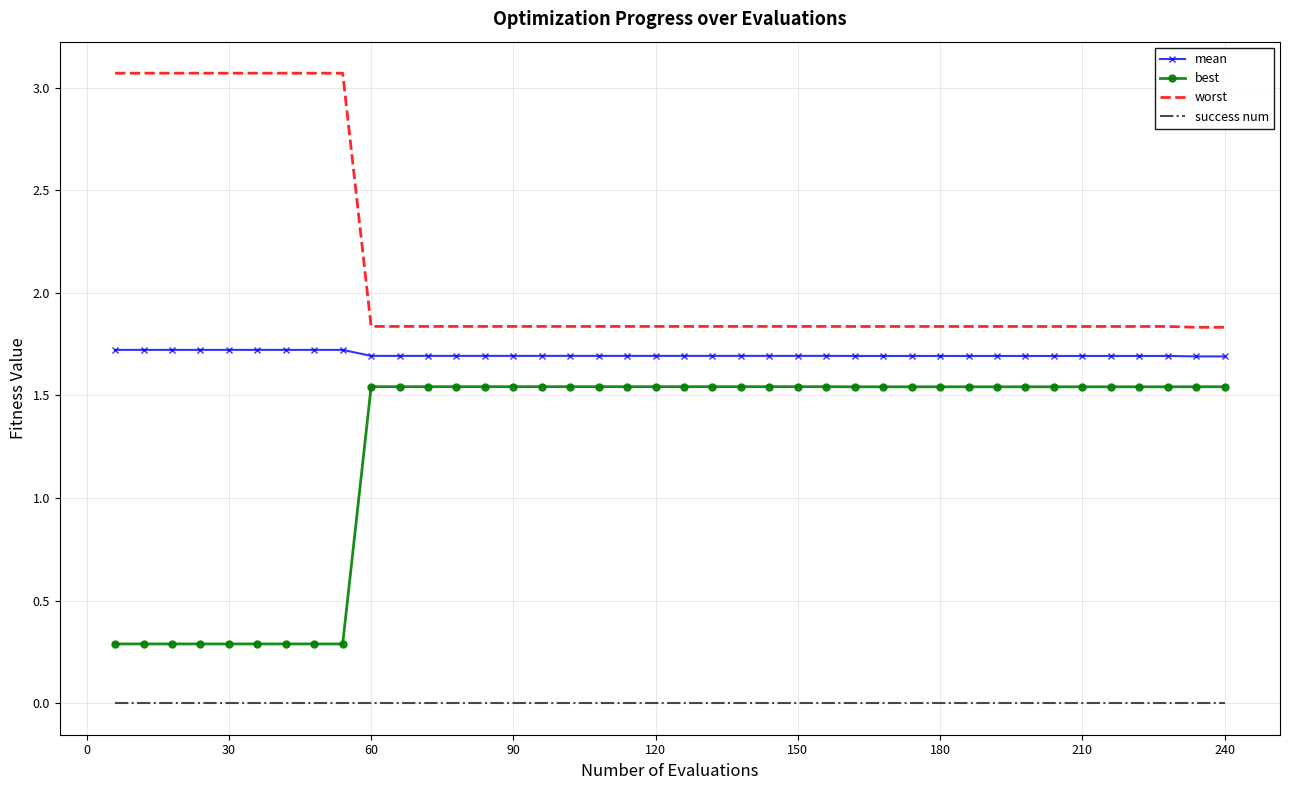

True or false: success num and mean intersect in this chart.

False